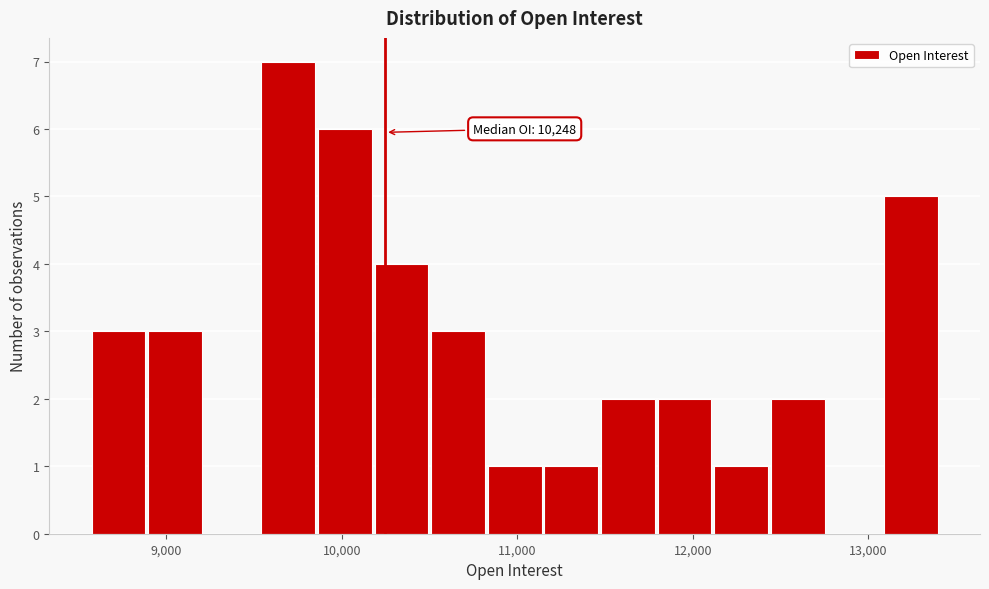

Read against the x-axis, roughly where is the centre of the tallest bar?

9700